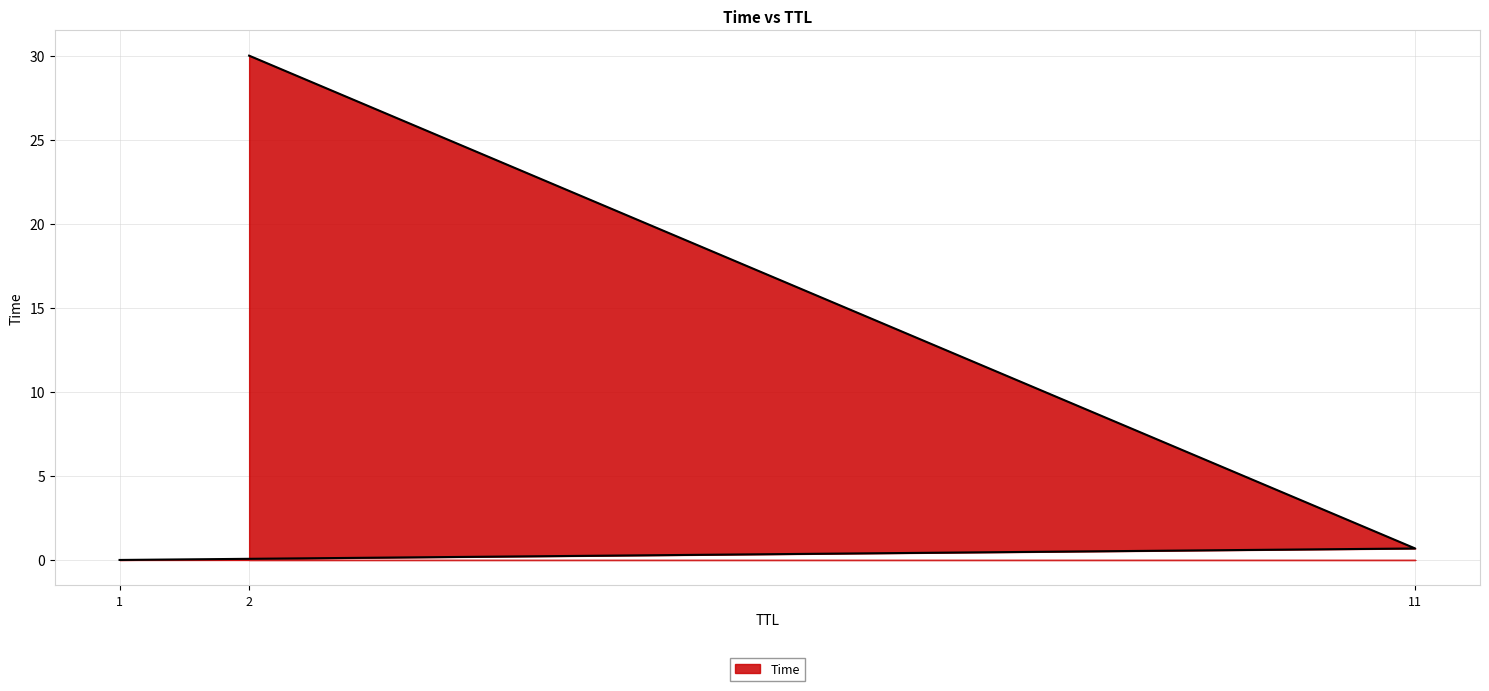

Read the value at 11.

0.7